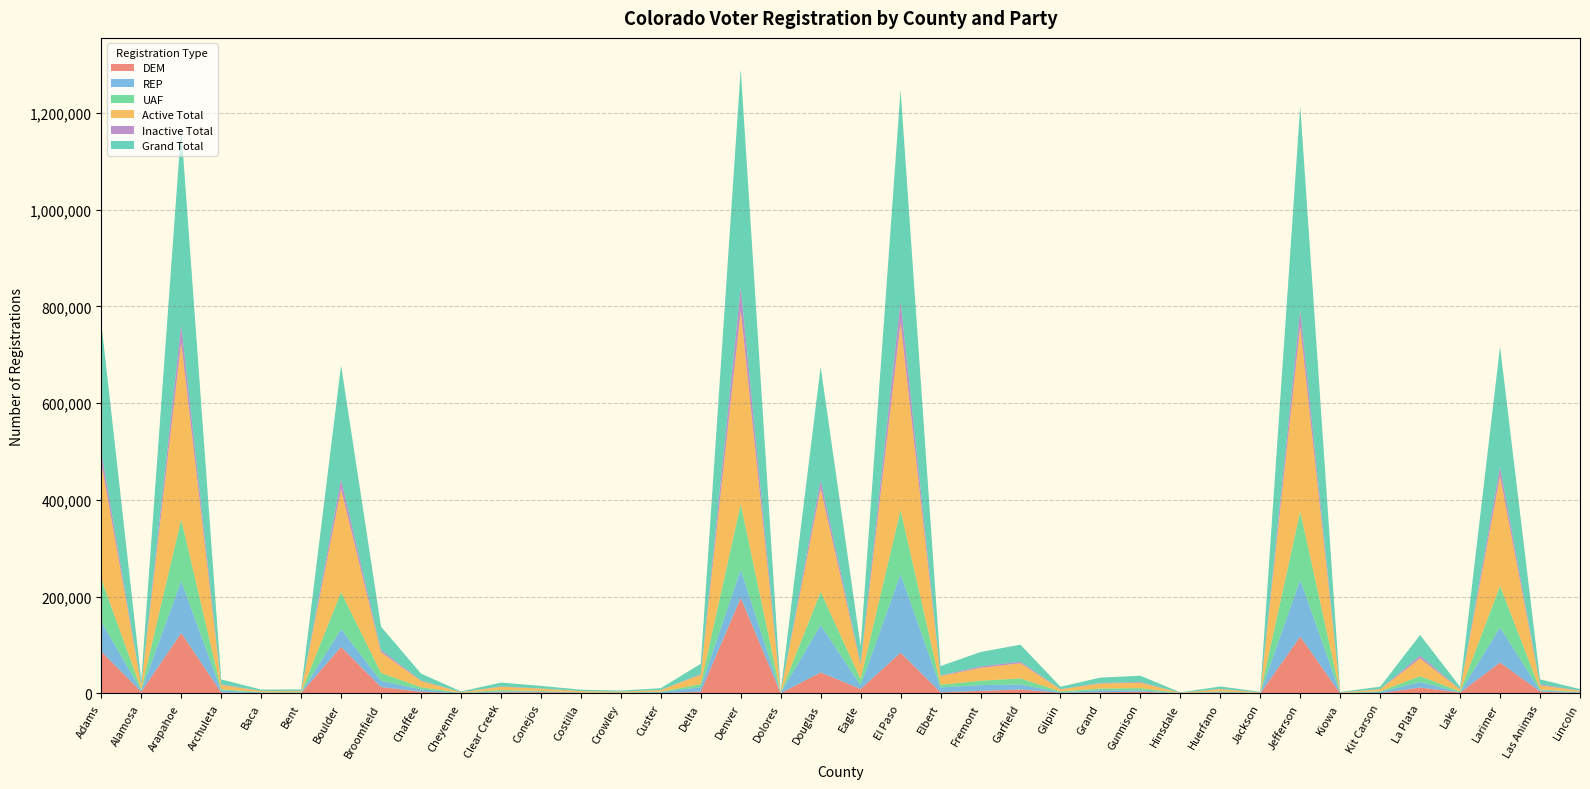

At which category is the sum across all series the highest?

Denver